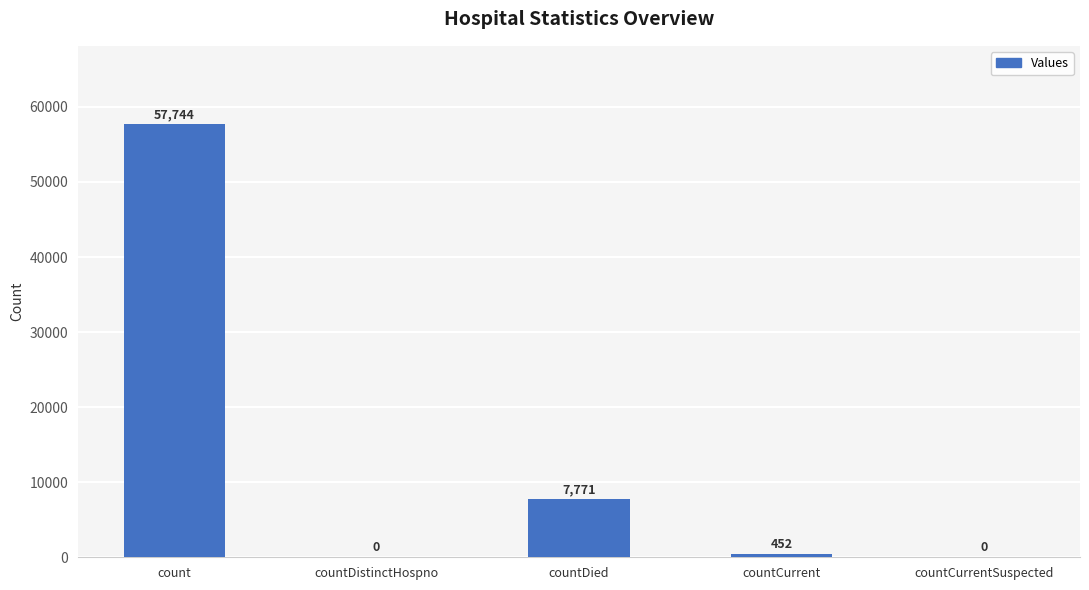

The value at countDied is 3375. True or false?

False